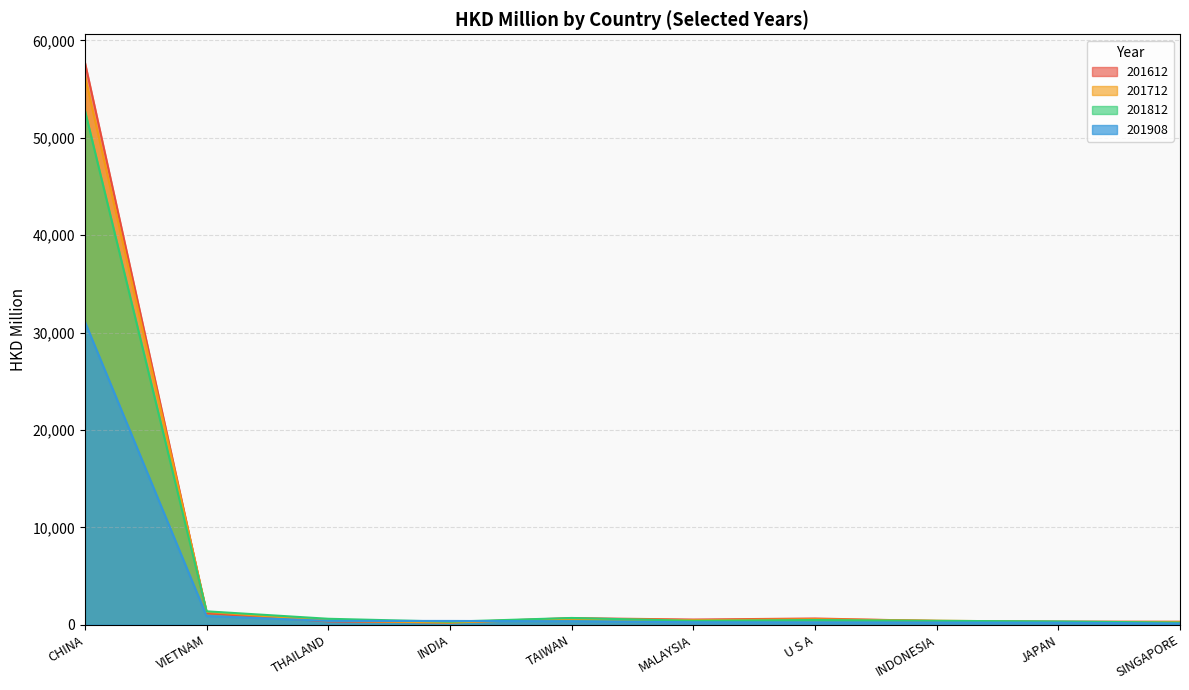

Does the chart have visible grid lines?

Yes